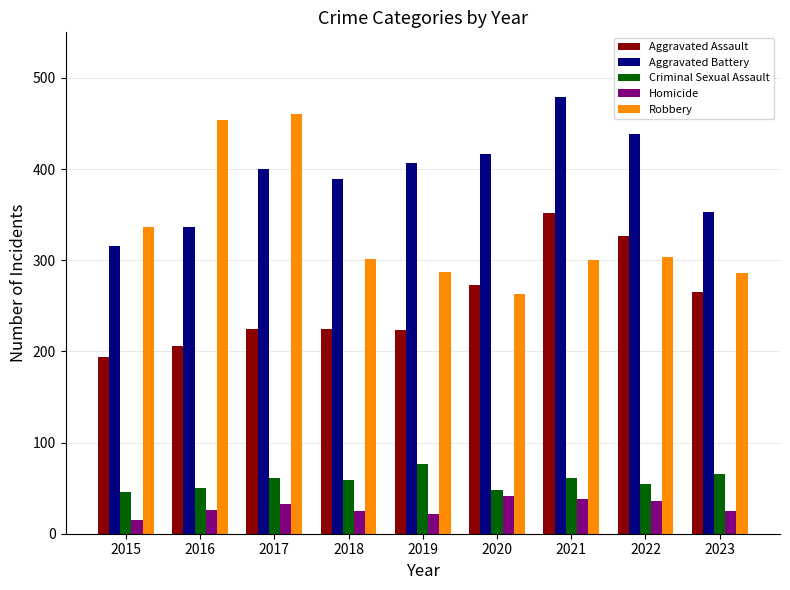

Which series changed the most between 2017 and 2020?

Robbery